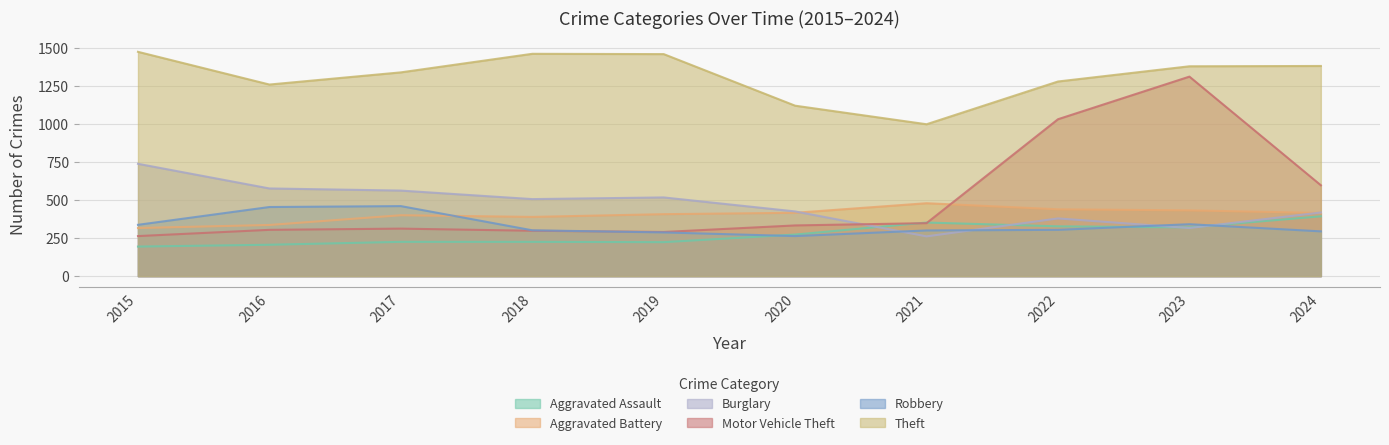

At 2015, list the series in order from largest to smallest.

Theft, Burglary, Robbery, Aggravated Battery, Motor Vehicle Theft, Aggravated Assault